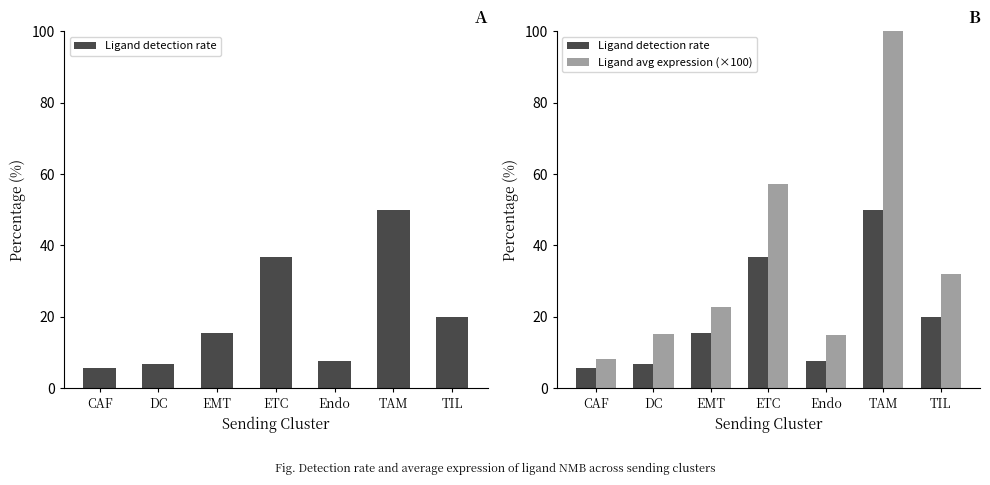

Reading right to left, what are all the values shown in this chart?

Ligand detection rate: TIL=20.0	TAM=50.0	Endo=7.7	ETC=36.8	EMT=15.4	DC=6.7	CAF=5.7
Ligand avg expression (×100): TIL=32.0	TAM=103.9	Endo=15.0	ETC=57.3	EMT=22.8	DC=15.3	CAF=8.3